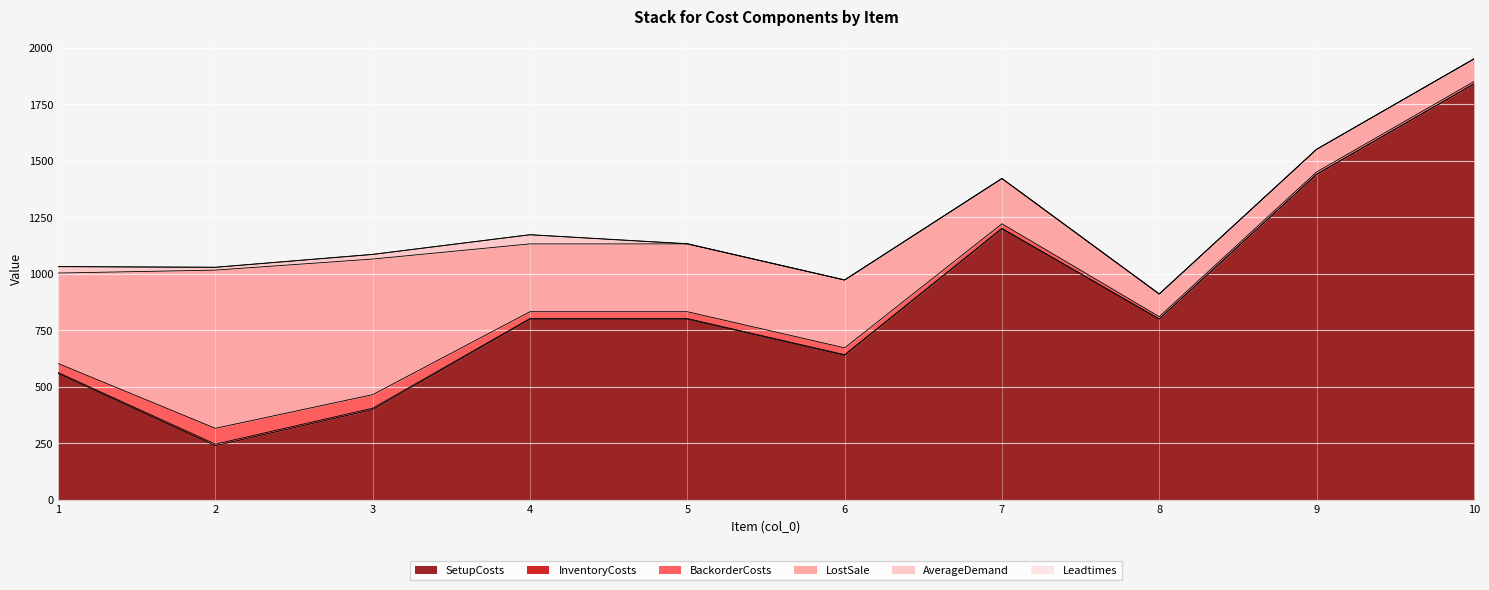

The value of AverageDemand at 3 is 31. True or false?

False